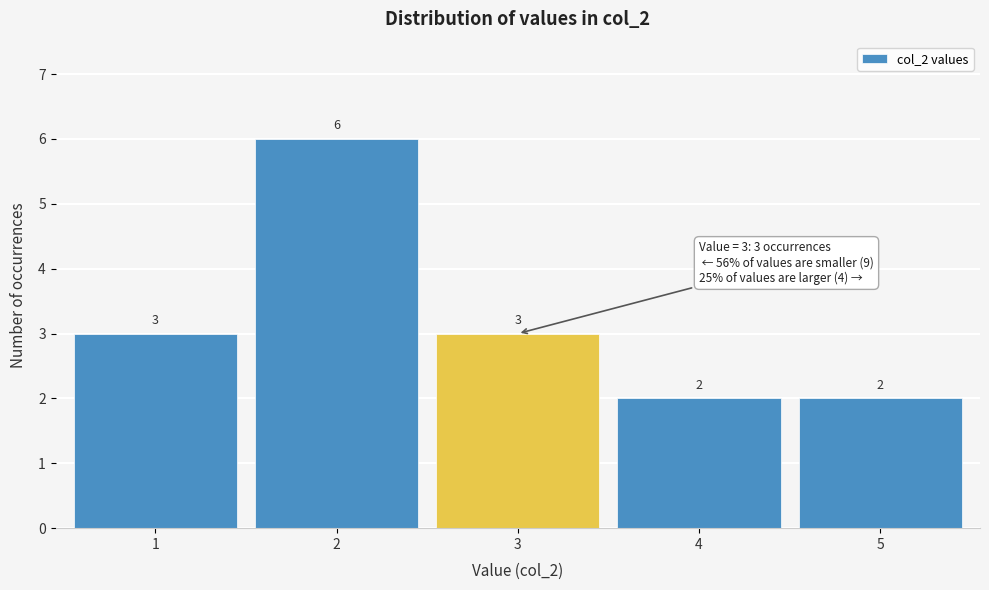

Reading left to right, transcribe this chart: for each bar, give the range it covers on the x-axis and its height.

0.5 to 1.5: 3
1.5 to 2.5: 6
2.5 to 3.5: 3
3.5 to 4.5: 2
4.5 to 5.5: 2